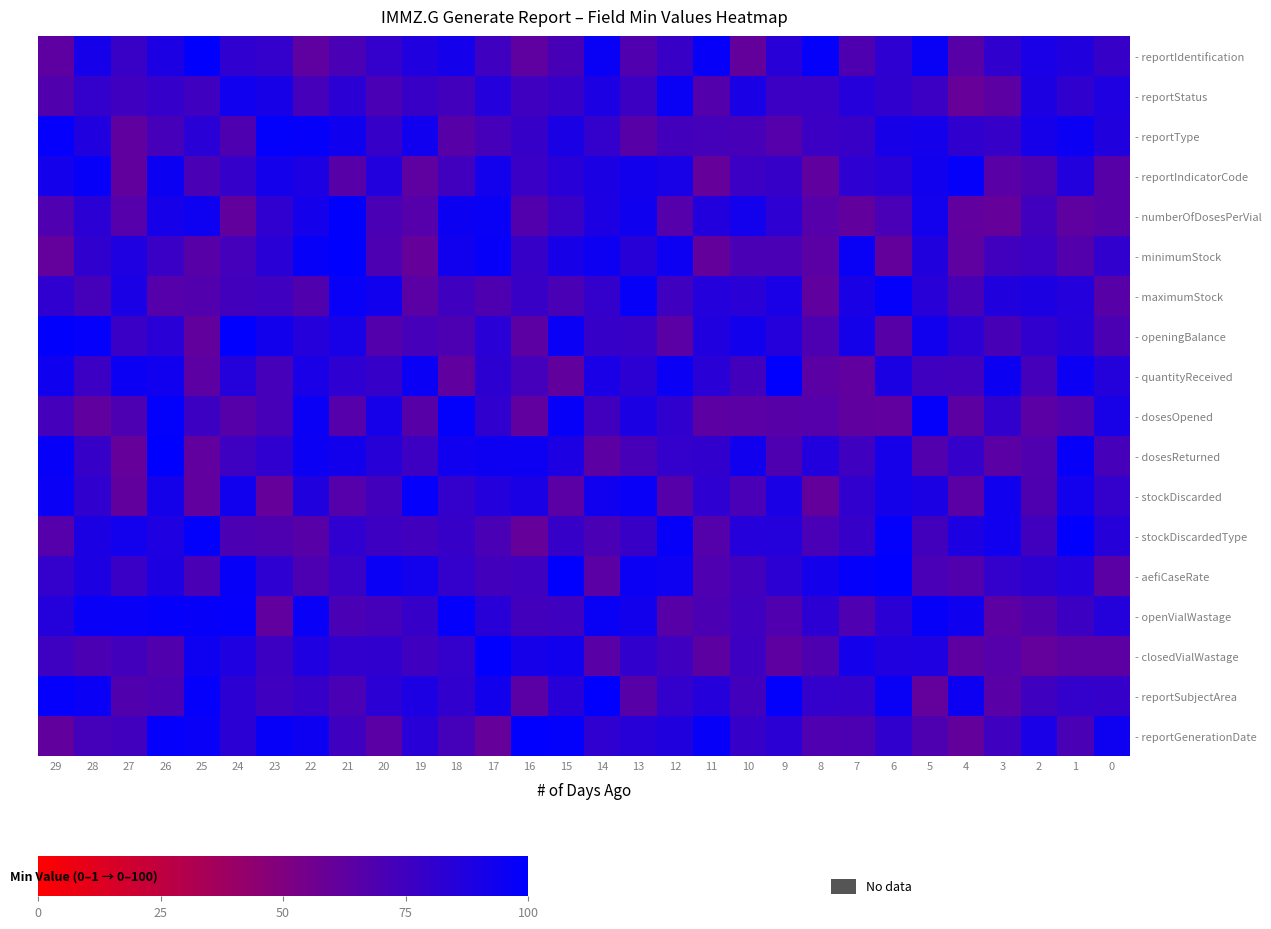

Which series has the largest total across all categories?

- openVialWastage